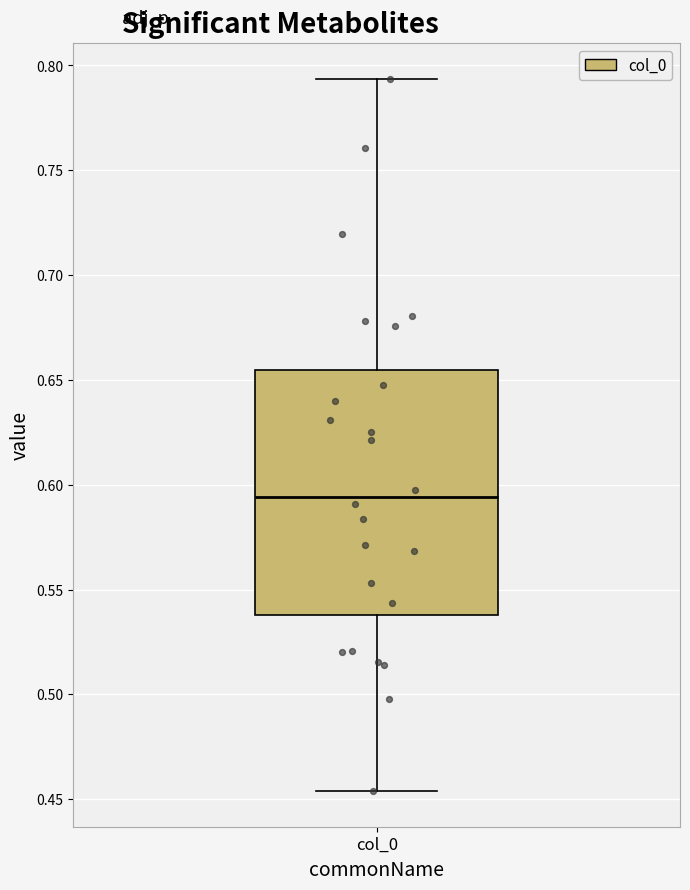

Read this box plot against the y-axis: the position of the median line, the range covered by the box, and the ends of both whiskers. The values are not printed on the chart, so give them approximately, as read against the axis.

median 0.595, box 0.540 to 0.655, whiskers 0.455 to 0.795